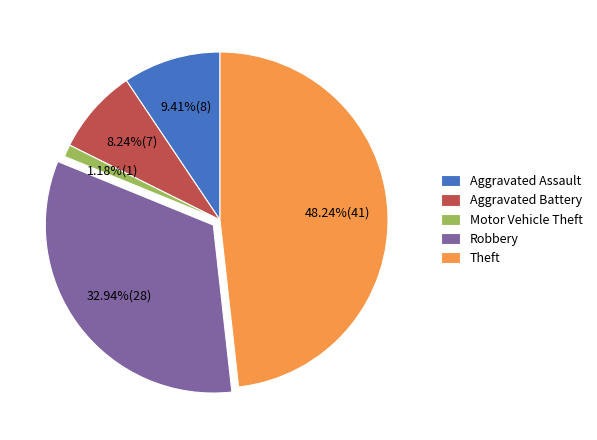

To the nearest percent, what is the average slice percentage?

20%